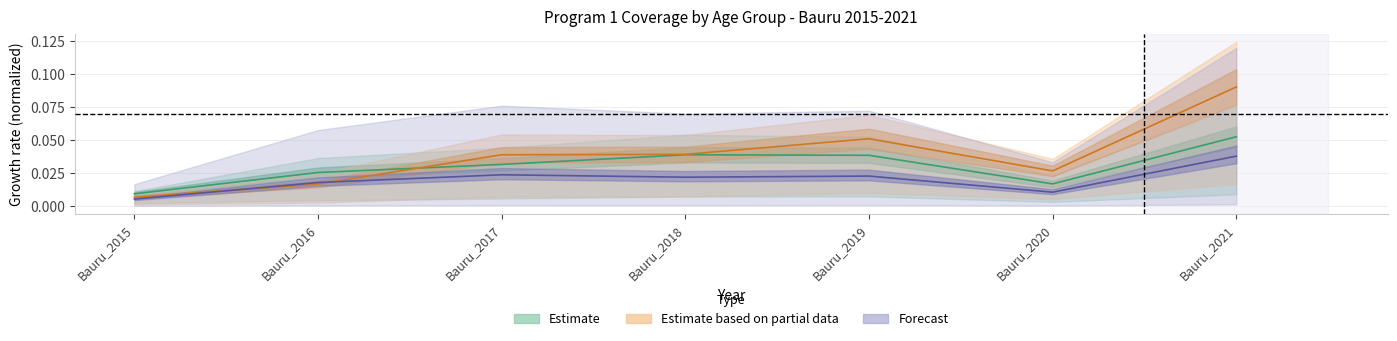

Where is the first local minimum for Total_crianca_5_9anosGL?

Bauru_2020